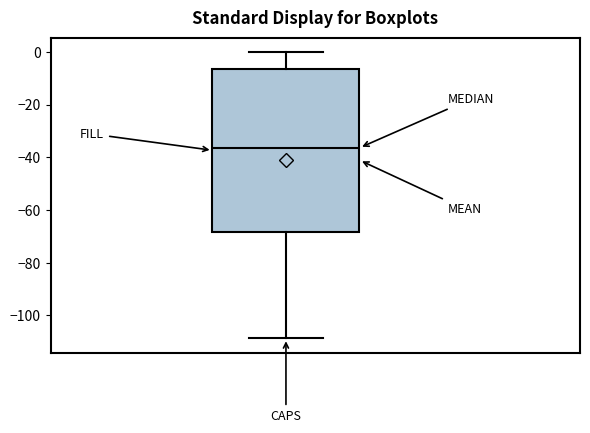

Where does the lower whisker of the box end on the y-axis? The values are not printed on the chart, so give them approximately, as read against the axis.

-108